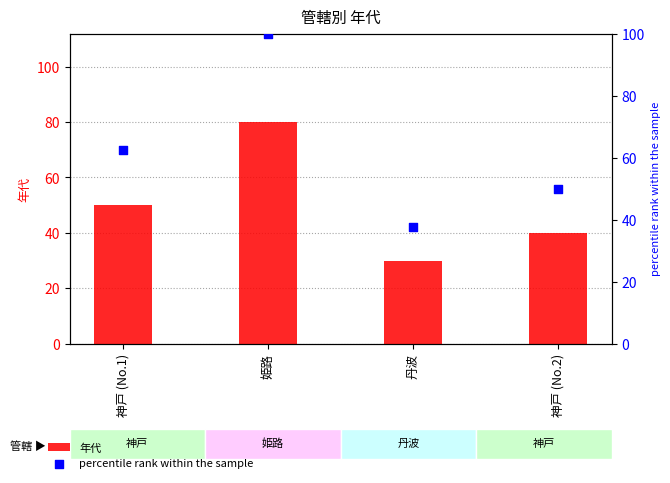

Is the value of percentile rank within the sample at 神戸 (No.2) greater than the value of 年代 at 丹波?

Yes